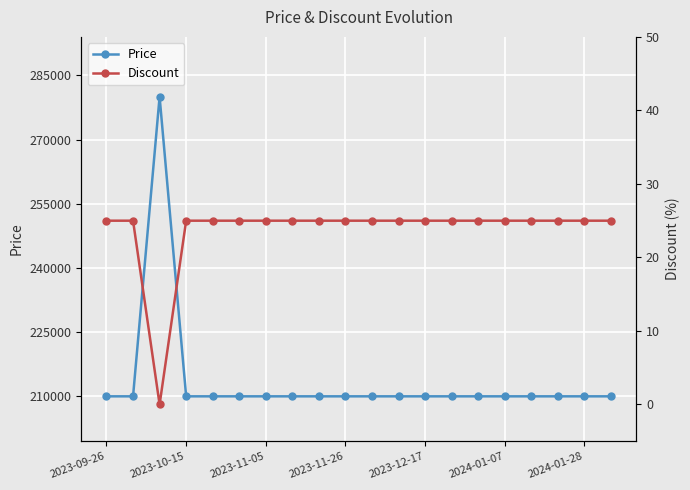

Is it true that Price equals 82258 at 11?

False